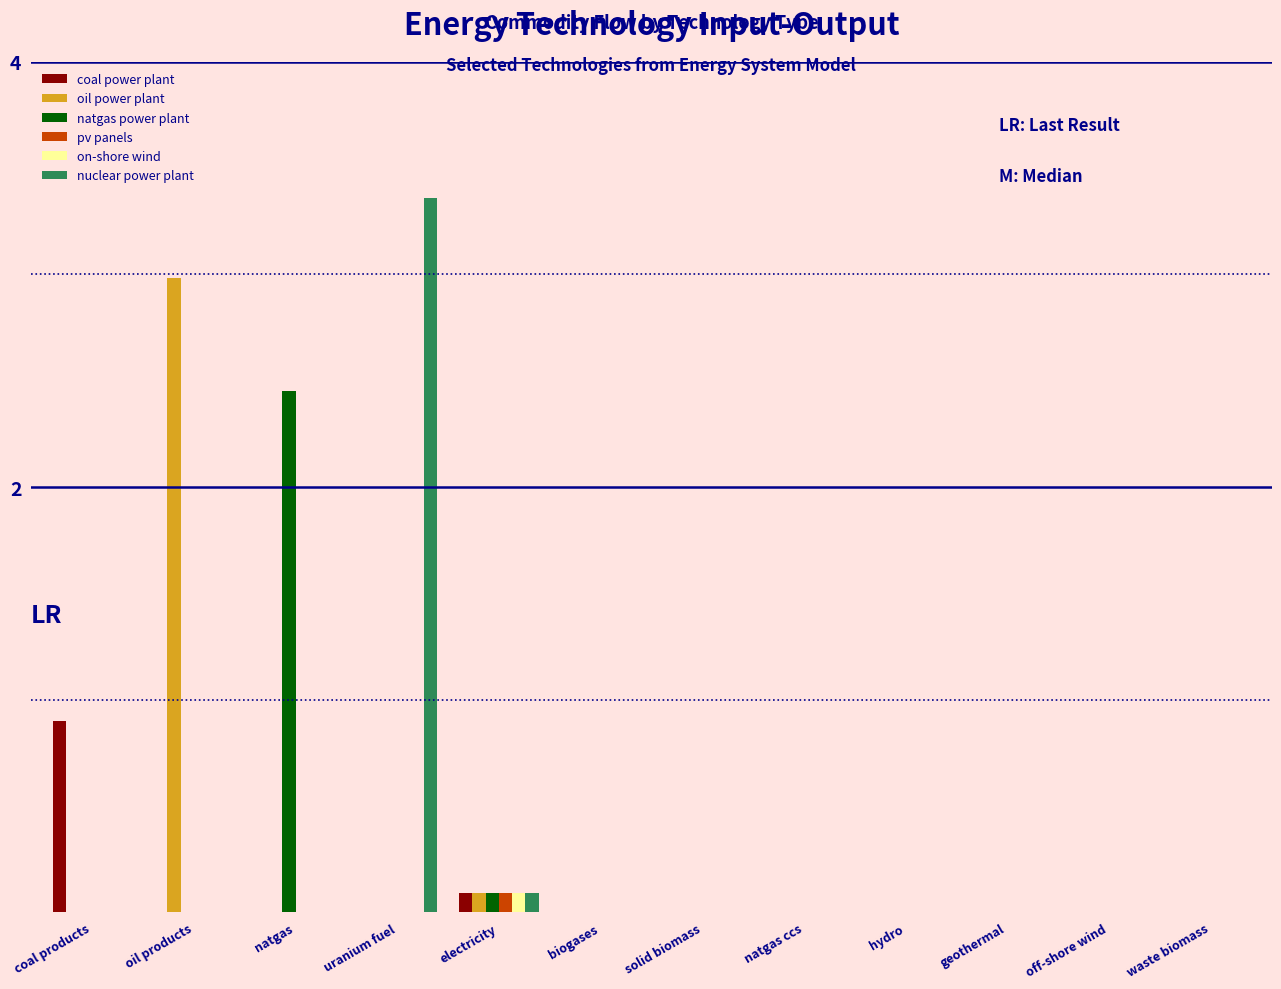

How many groups of bars are there?

12